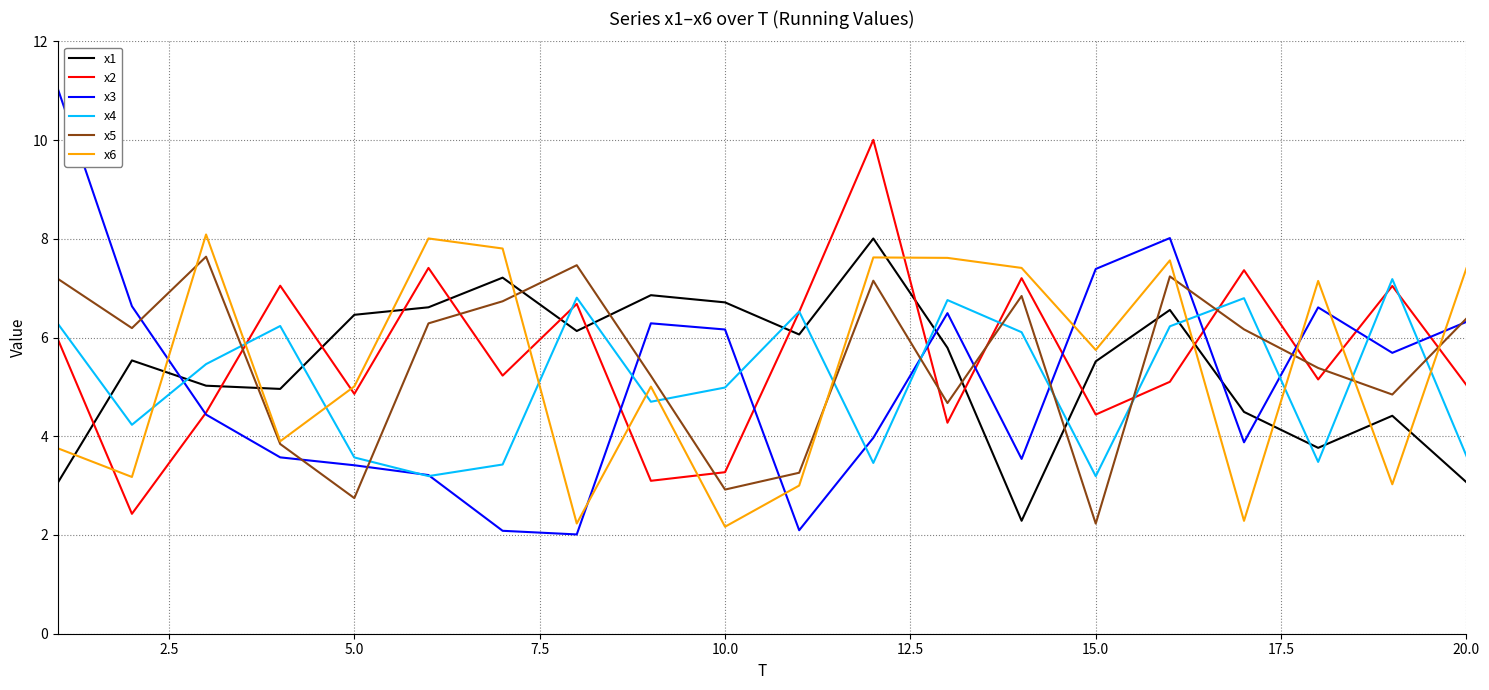

What is the minimum value shown in the chart?

2.0